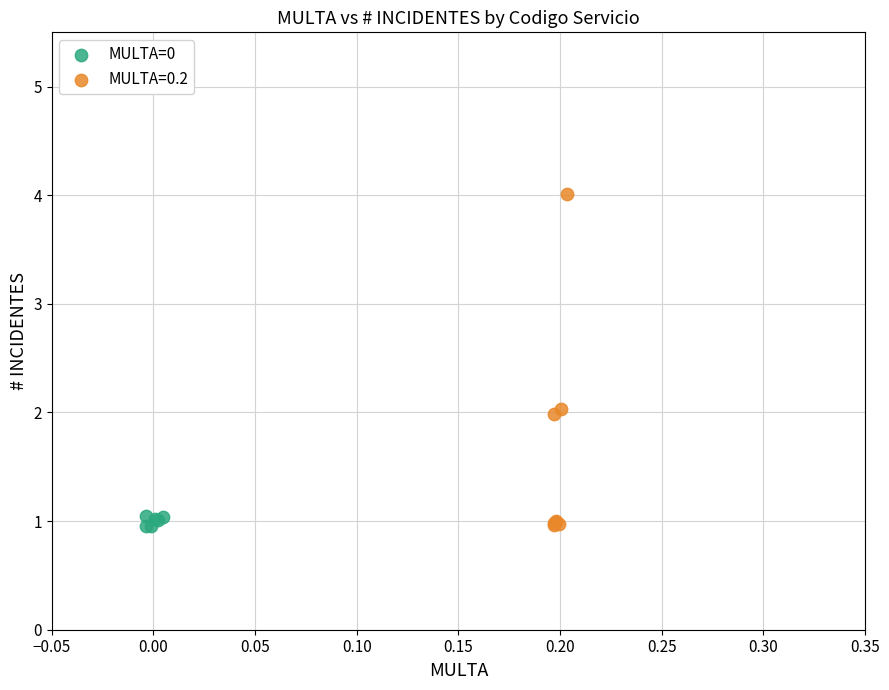

Which series has the largest Y range (max minus min)?

MULTA=0.2